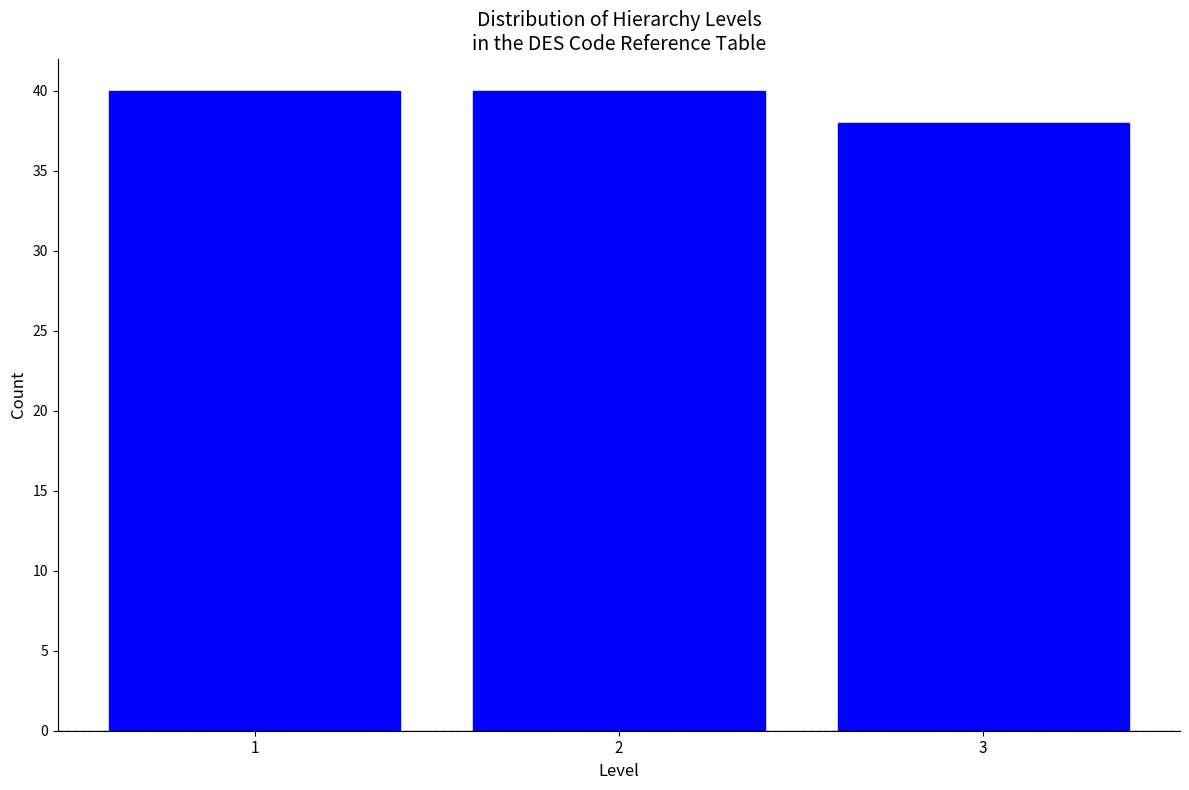

Reading left to right, extract all data points from this chart.

40	40	38